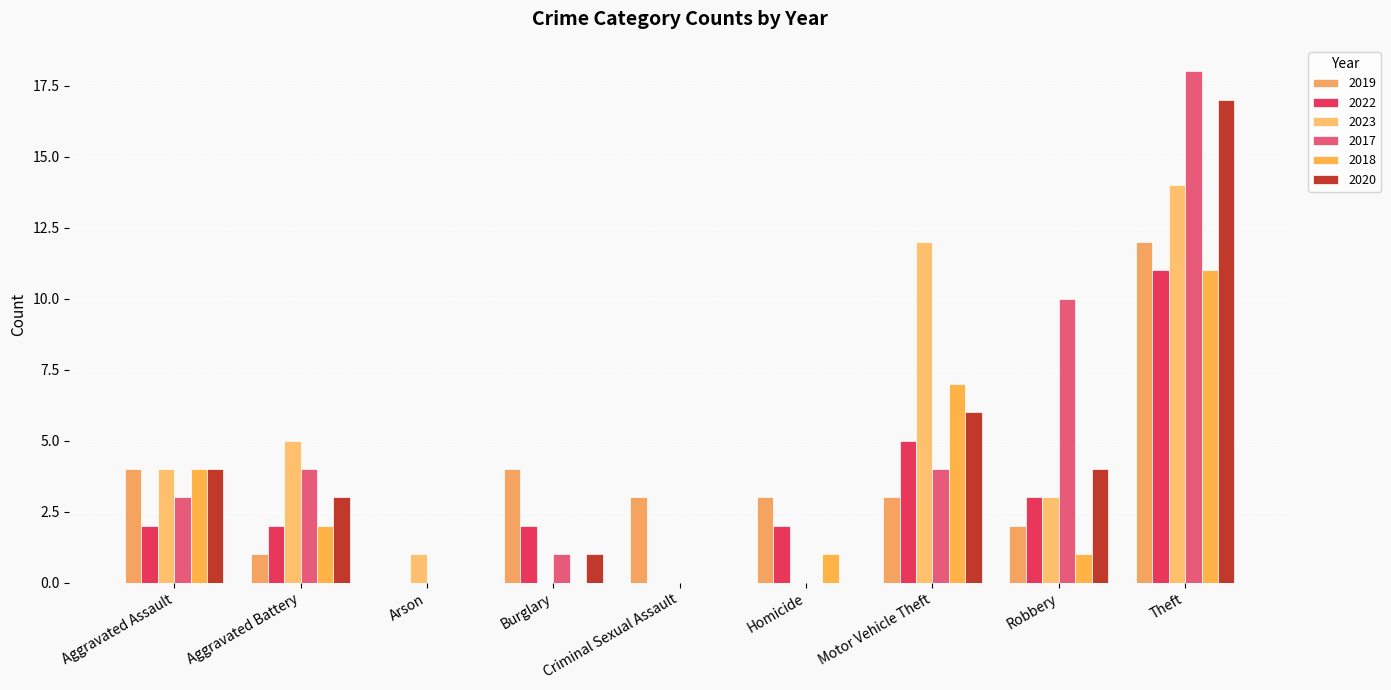

How many data points does each series have?

9